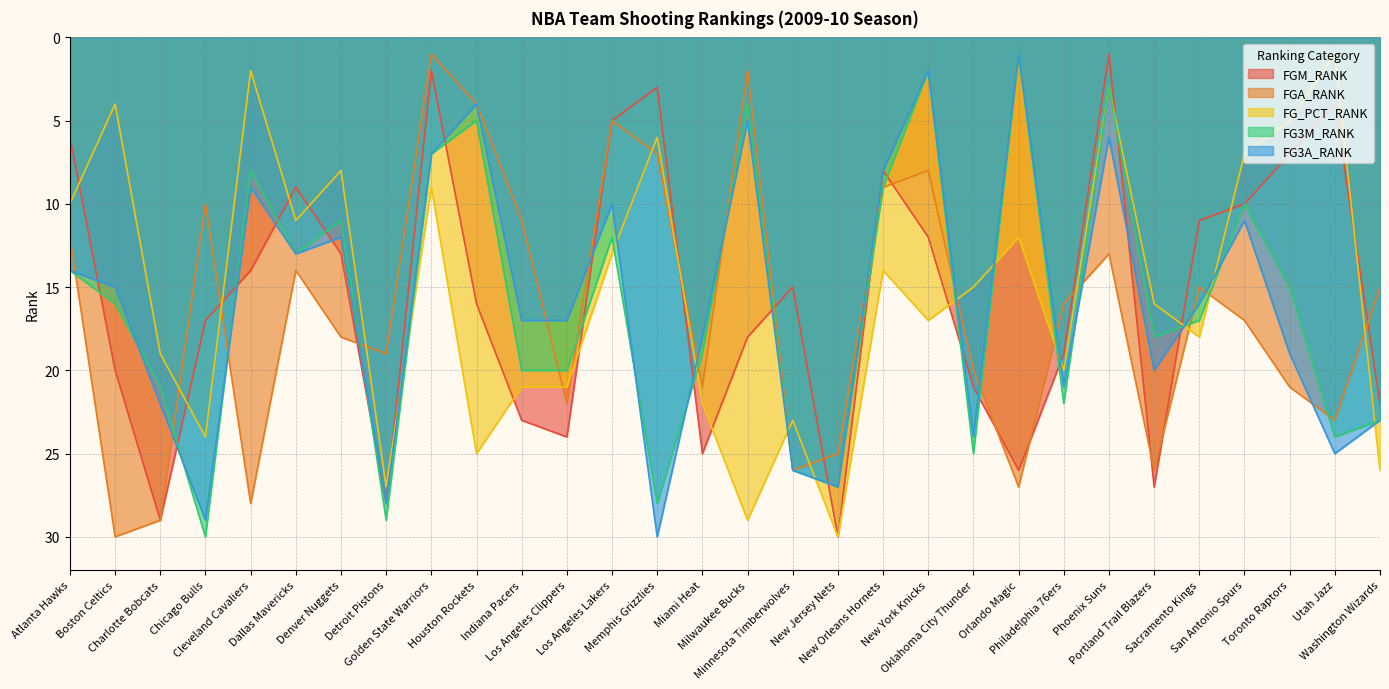

What is the sum of all FG_PCT_RANK values?

458